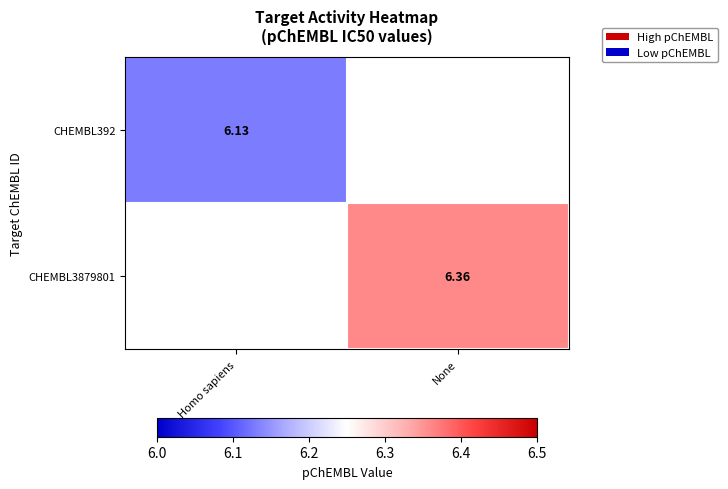

How many positive values does the CHEMBL392 series have?

1